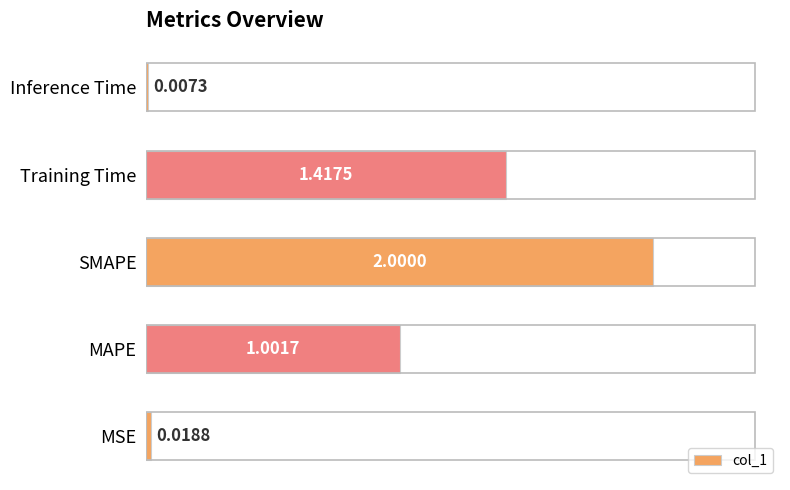

Where is the data nearest to the value 1?

MAPE